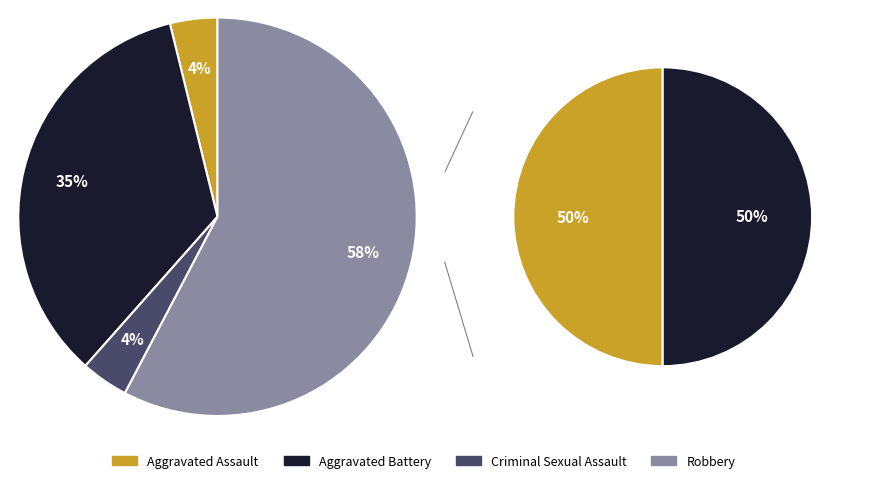

Is Robbery the majority of the pie?

Yes